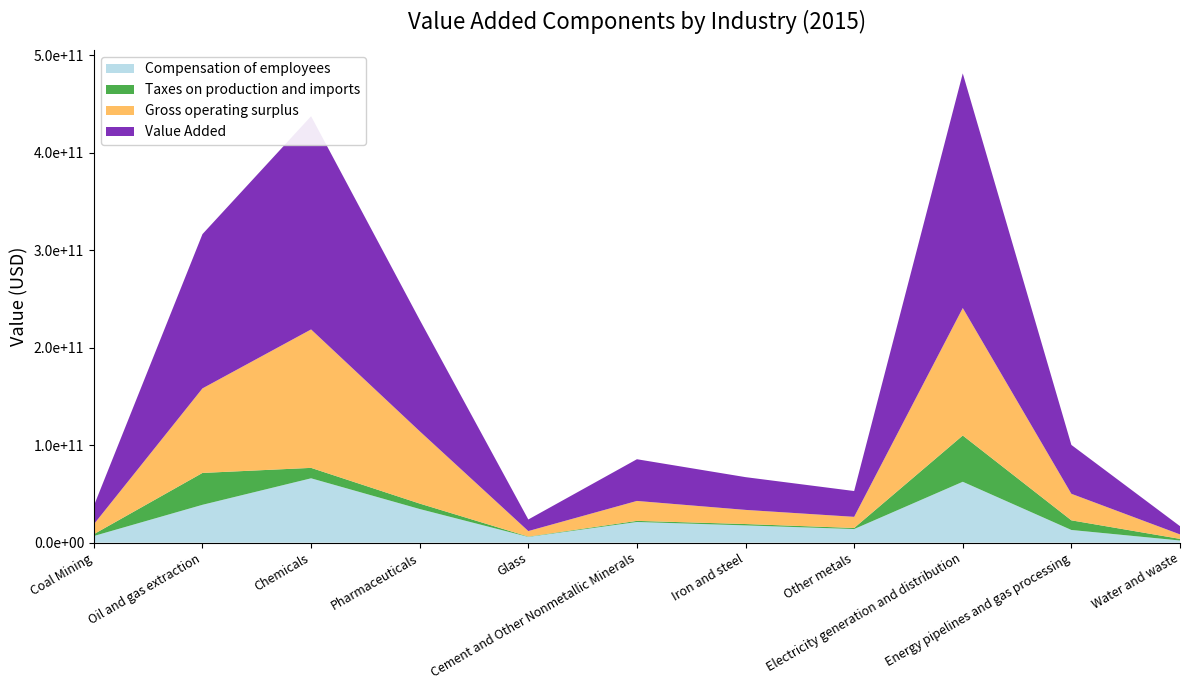

Reading left to right, what are all the values shown in this chart?

Compensation of employees: Coal Mining=6824034739.9	Oil and gas extraction=38814000000.0	Chemicals=65995493274.6	Pharmaceuticals=34486506725.4	Glass=5884861062.1	Cement and Other Nonmetallic Minerals=21195138937.9	Iron and steel=17693337795.1	Other metals=13942662204.9	Electricity generation and distribution=62434361842.1	Energy pipelines and gas processing=13001662535.0	Water and waste=2192126720.7
Taxes on production and imports: Coal Mining=1877696183.2	Oil and gas extraction=32690000000.0	Chemicals=10700409789.1	Pharmaceuticals=5591590210.9	Glass=314235934.1	Cement and Other Nonmetallic Minerals=1131764065.9	Iron and steel=1388688764.2	Other metals=1094311235.8	Electricity generation and distribution=47461149671.1	Energy pipelines and gas processing=9883561445.0	Water and waste=1666403744.9
Gross operating surplus: Coal Mining=10193909774.1	Oil and gas extraction=86727000000.0	Chemicals=142001767669.0	Pharmaceuticals=74204232330.9	Glass=5679499403.9	Cement and Other Nonmetallic Minerals=20455500596.0	Iron and steel=14511601838.7	Other metals=11435398161.3	Electricity generation and distribution=130769699013.2	Energy pipelines and gas processing=27232175459.4	Water and waste=4591442004.1
Value Added: Coal Mining=18895640697.2	Oil and gas extraction=158231000000.0	Chemicals=218698327521.9	Pharmaceuticals=114282672478.1	Glass=11878596400.2	Cement and Other Nonmetallic Minerals=42782403599.8	Iron and steel=33593628398.1	Other metals=26472371601.9	Electricity generation and distribution=240665210526.3	Energy pipelines and gas processing=50117399439.4	Water and waste=8449972469.6